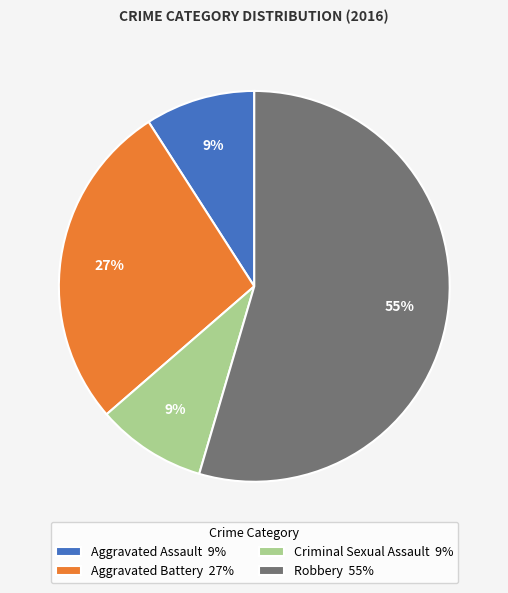

The Criminal Sexual Assault slice represents 22% of the pie. True or false?

False